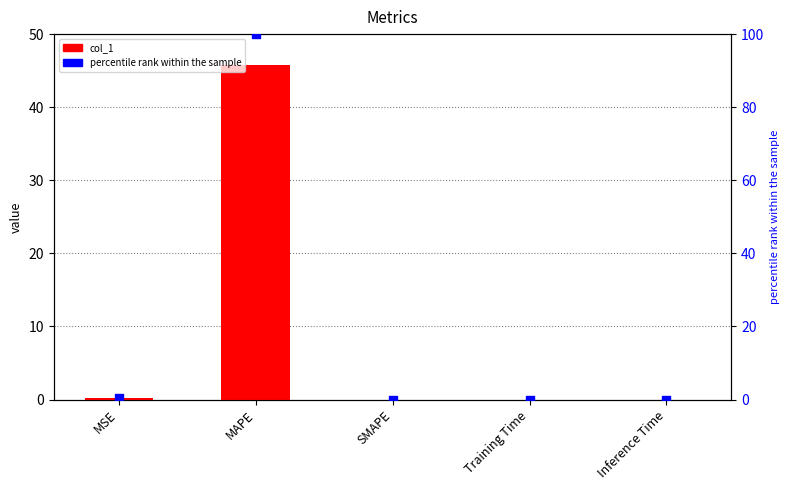

Is the value of percentile rank within the sample at Inference Time greater than the value of col_1 at MSE?

No